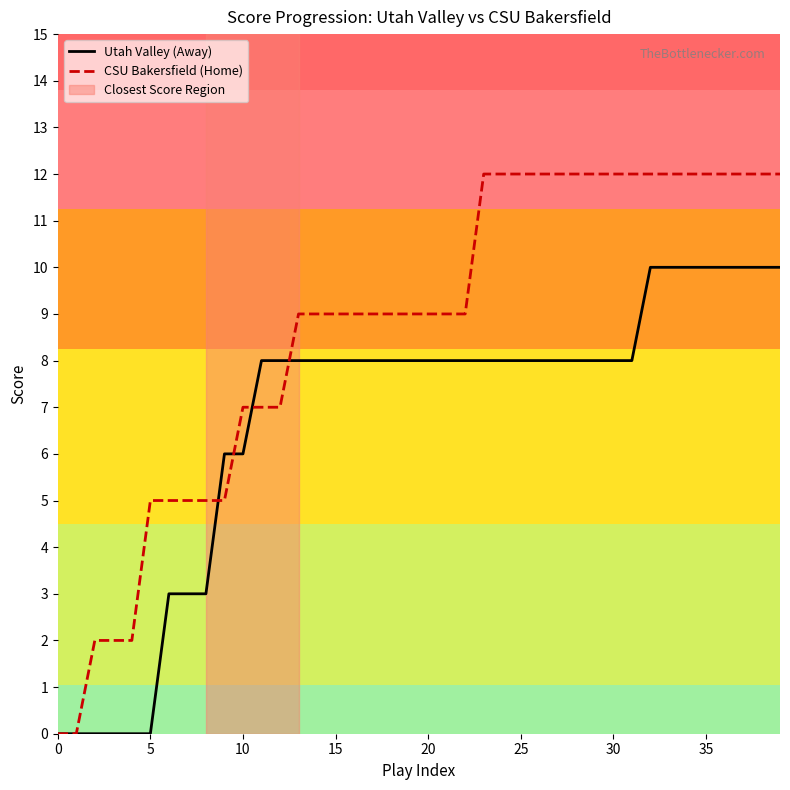

Which series has the widest spread of values?

CSU Bakersfield (Home)